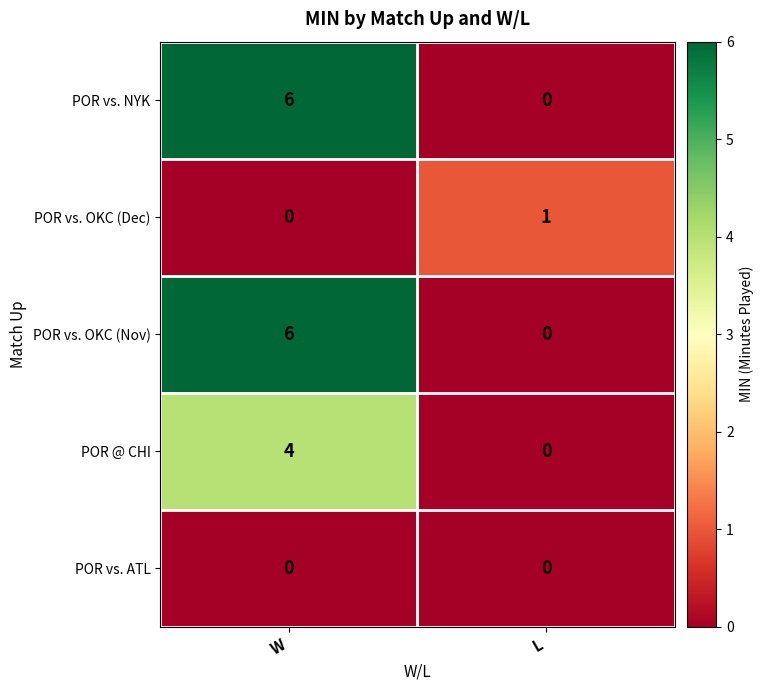

The POR @ CHI series shows 0 at L. True or false?

True